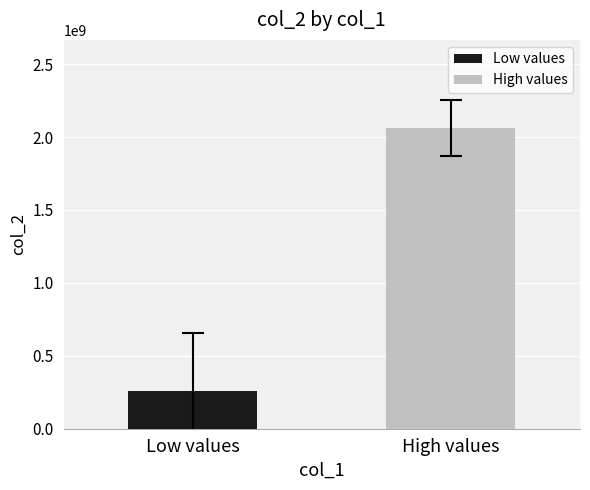

List the series in order of their overall mean, highest first.

High values, Low values